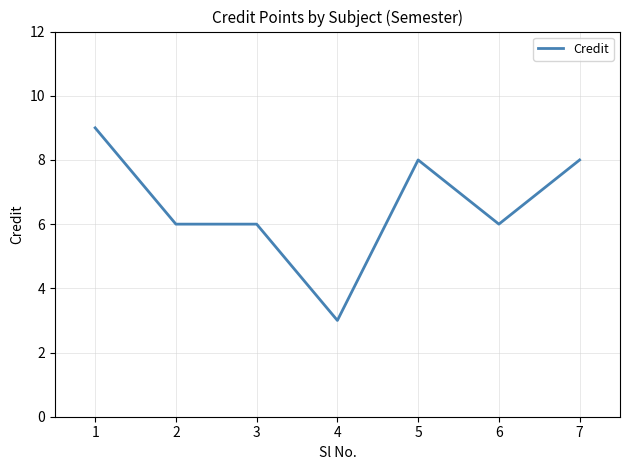

What is the change in value from 4 to 5?

+5